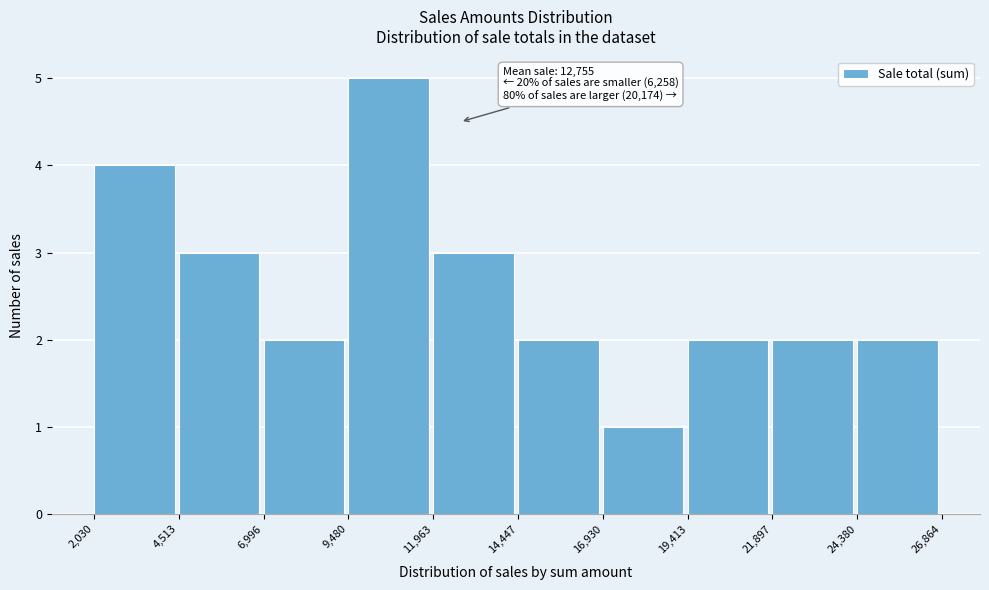

Over which range of the x-axis is the bar tallest?

9,480 to 11,963